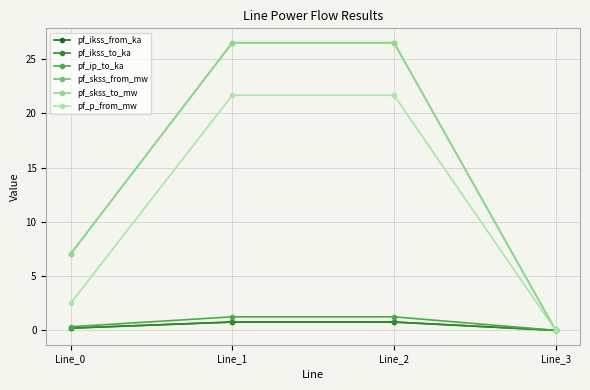

Which series has the widest spread of values?

pf_skss_from_mw